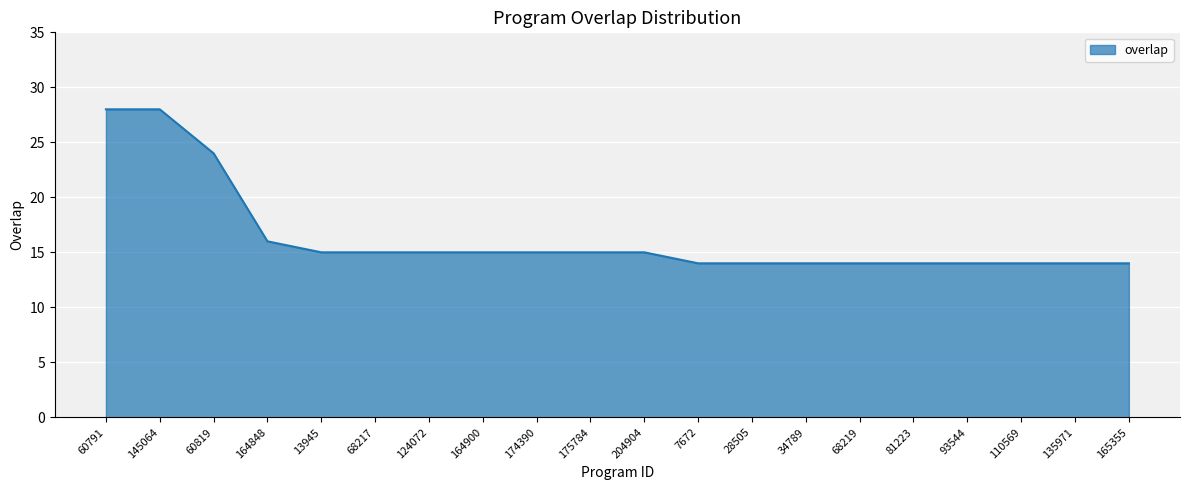

What is the maximum value shown in the chart?

28